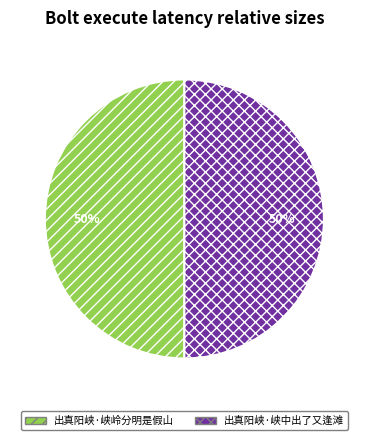

Is it true that 出真阳峡·峡岭分明是假山 is 50% of the pie?

True